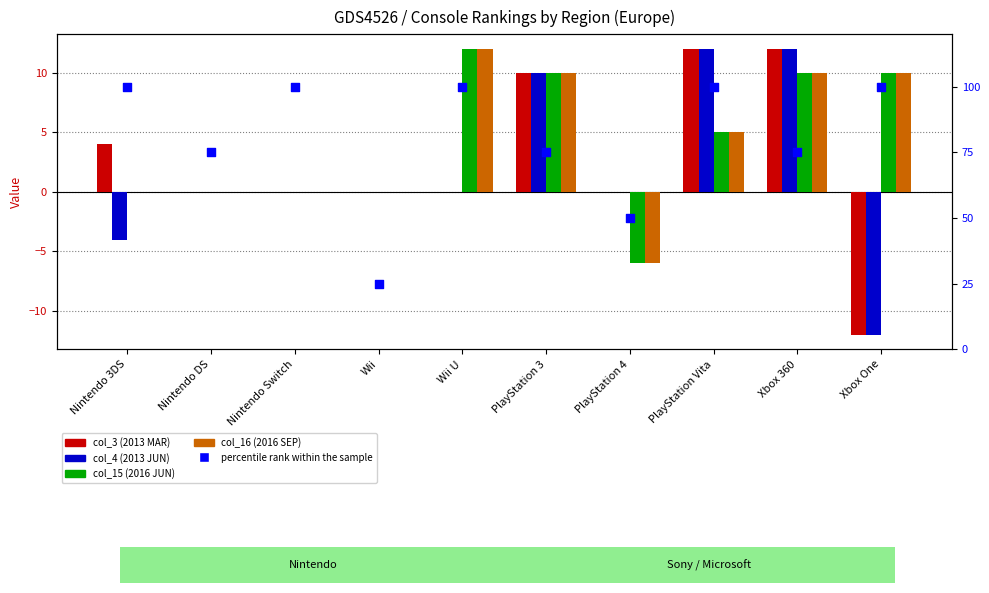

At how many categories does at least one series exceed 53?

8